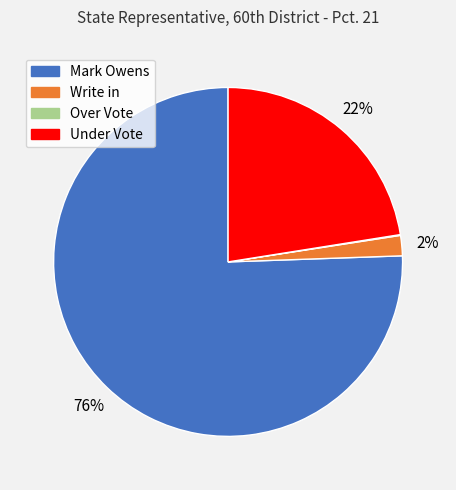

Is there a majority slice in this chart?

Yes